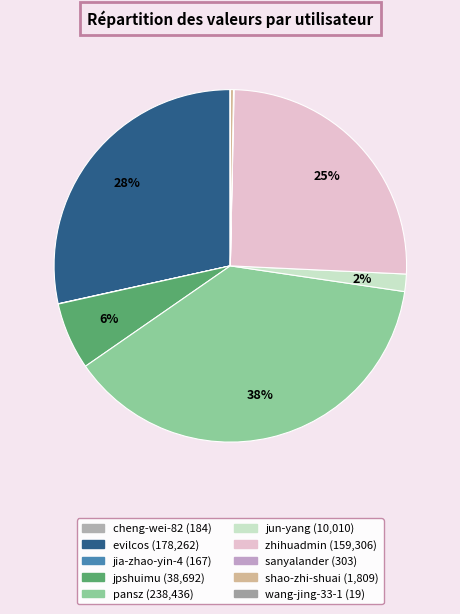

To the nearest percent, what is the difference between the largest and smallest slice percentages?

38%